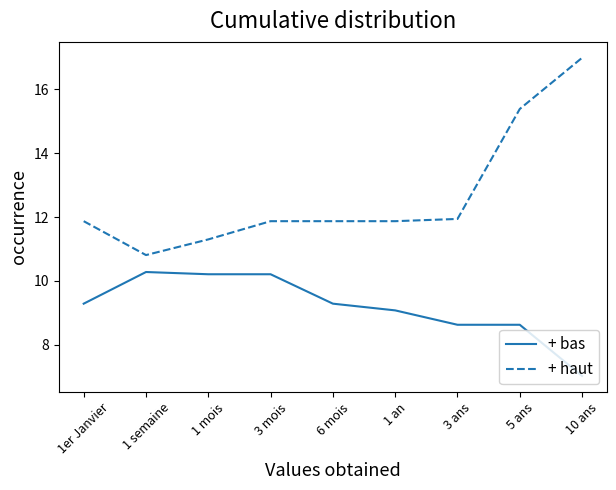

The + bas series shows 11.5 at 3 ans. True or false?

False